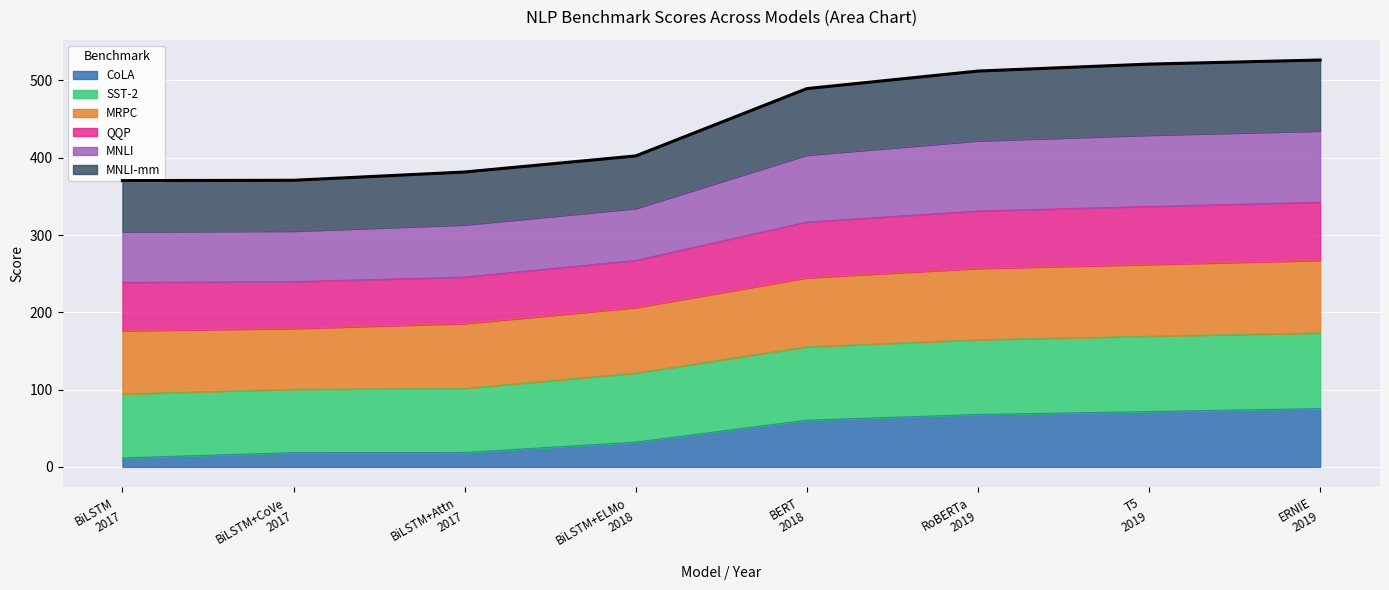

The value of MNLI-mm at BiLSTM+Attn
2017 is 313.2. True or false?

True